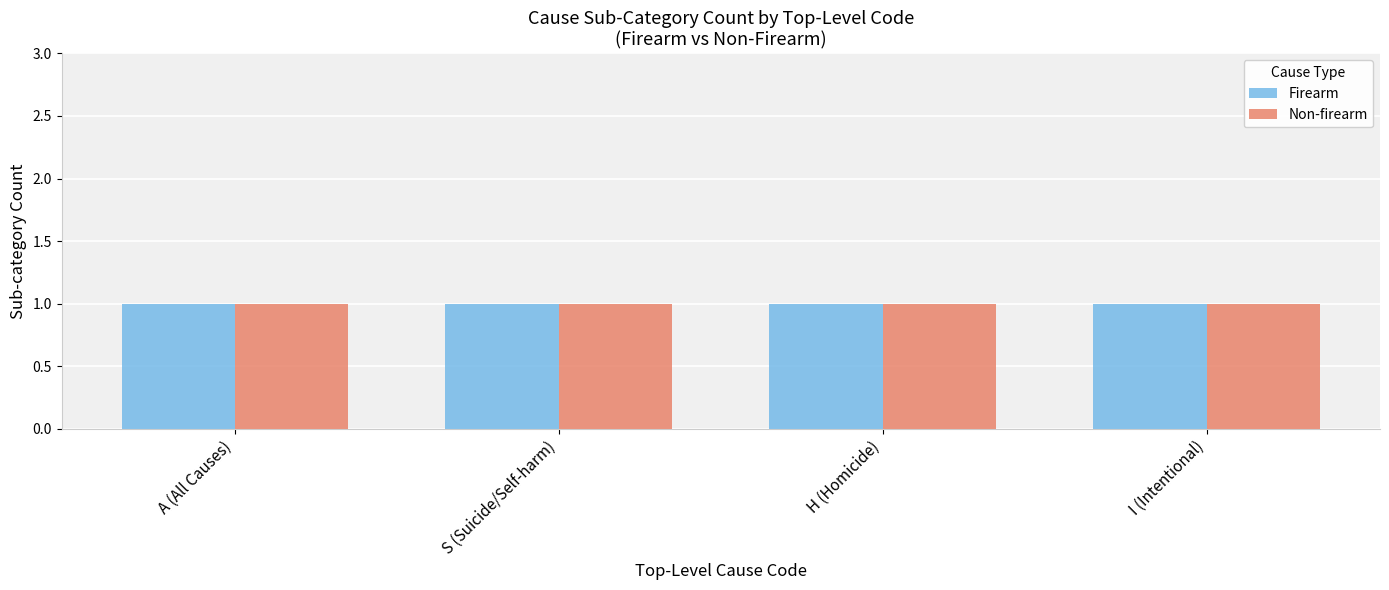

Is it true that Firearm equals 1 at Non-firearm: Homicide?

True